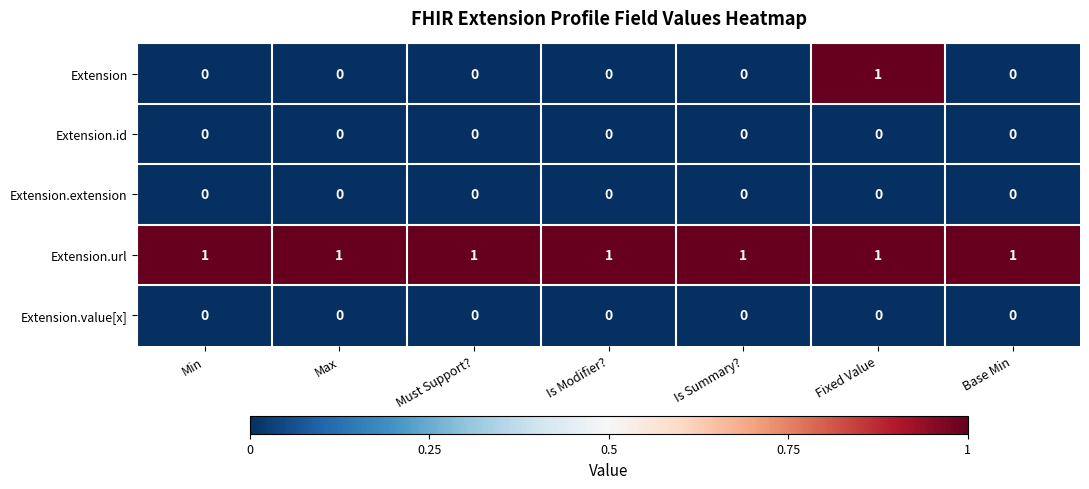

At how many categories does at least one series exceed 0?

7